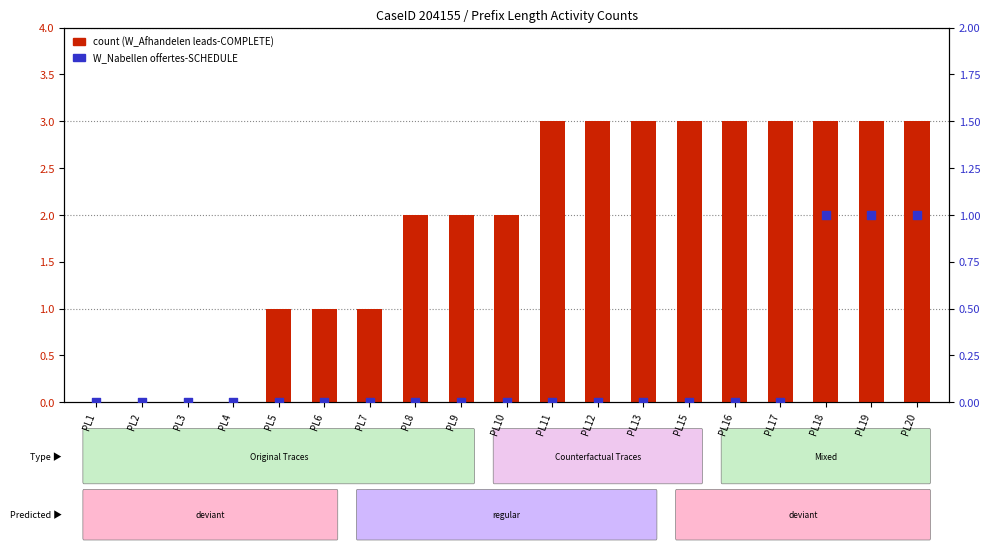

What is the total value across all series at PL11?

3